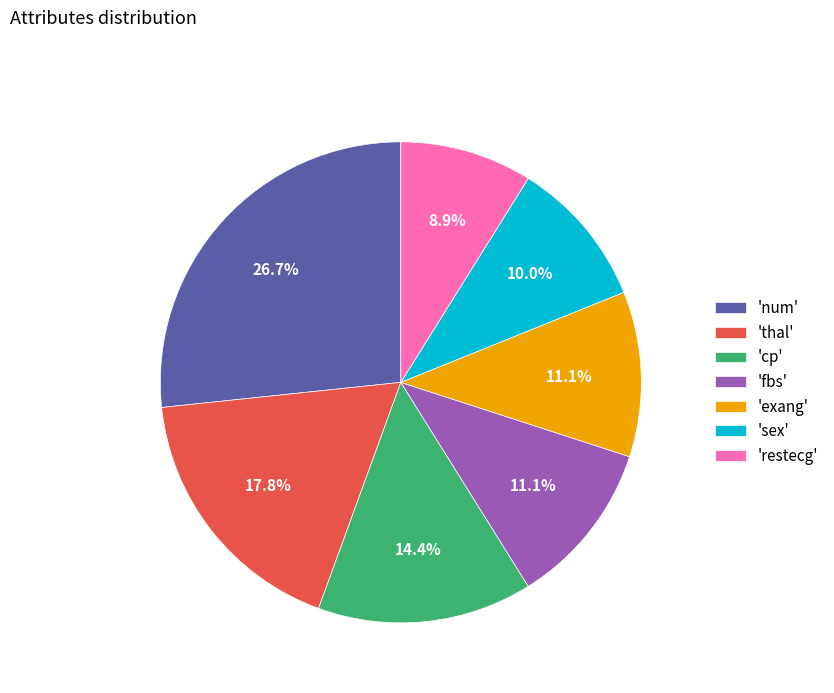

Is the sum of 'num' and 'fbs' greater than half?

No